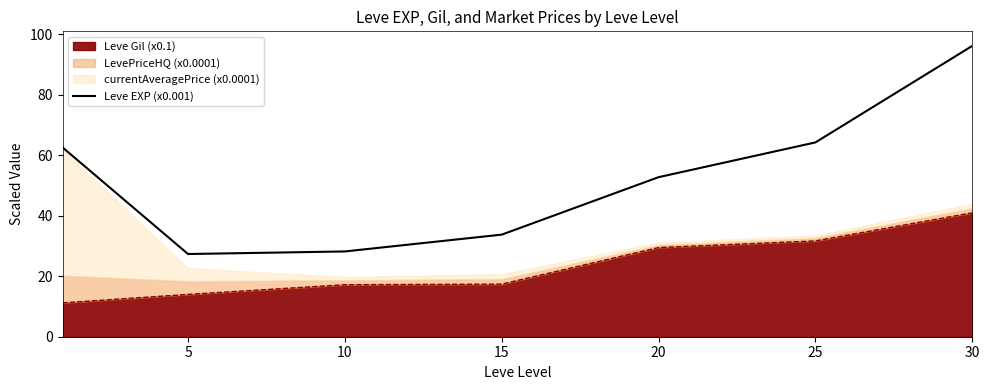

What is the difference between the second highest and minimum values?

36.9